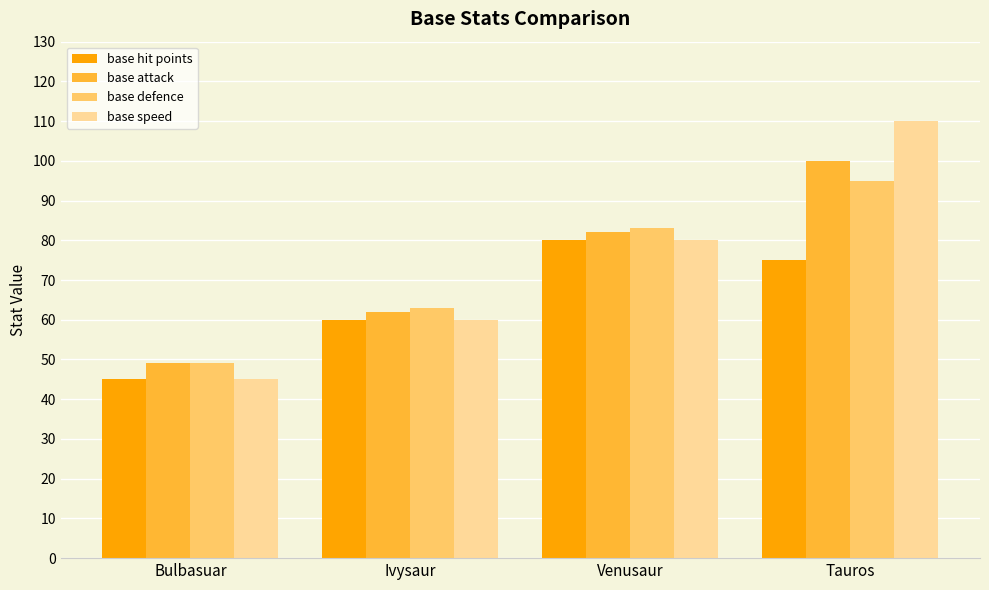

At which label does base defence reach its peak?

Tauros